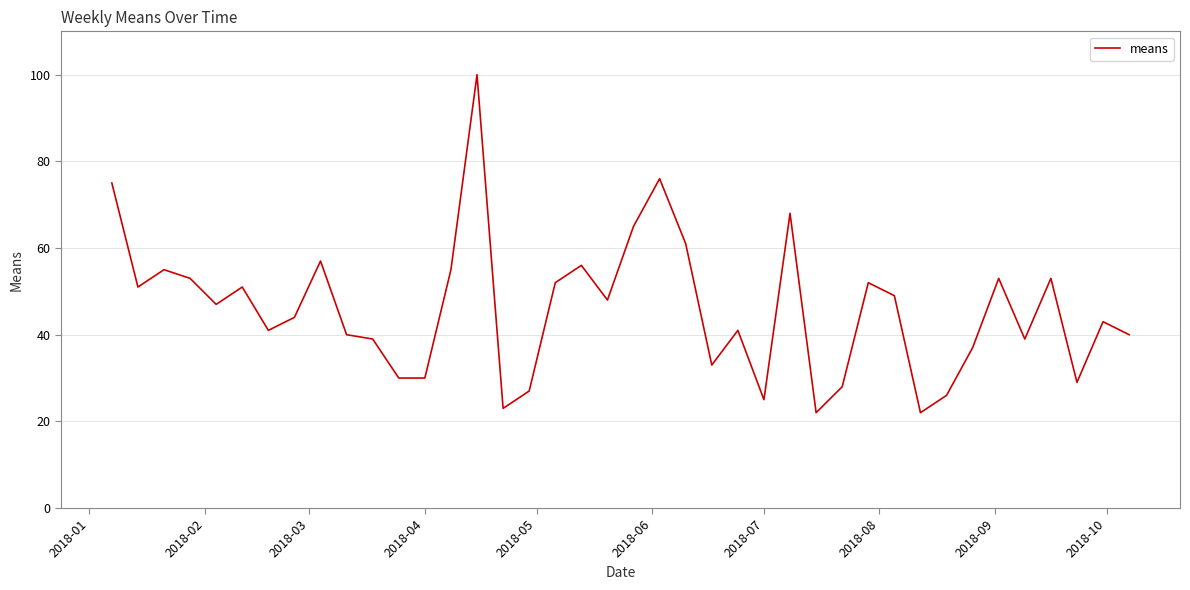

What is the minimum value shown in the chart?

22